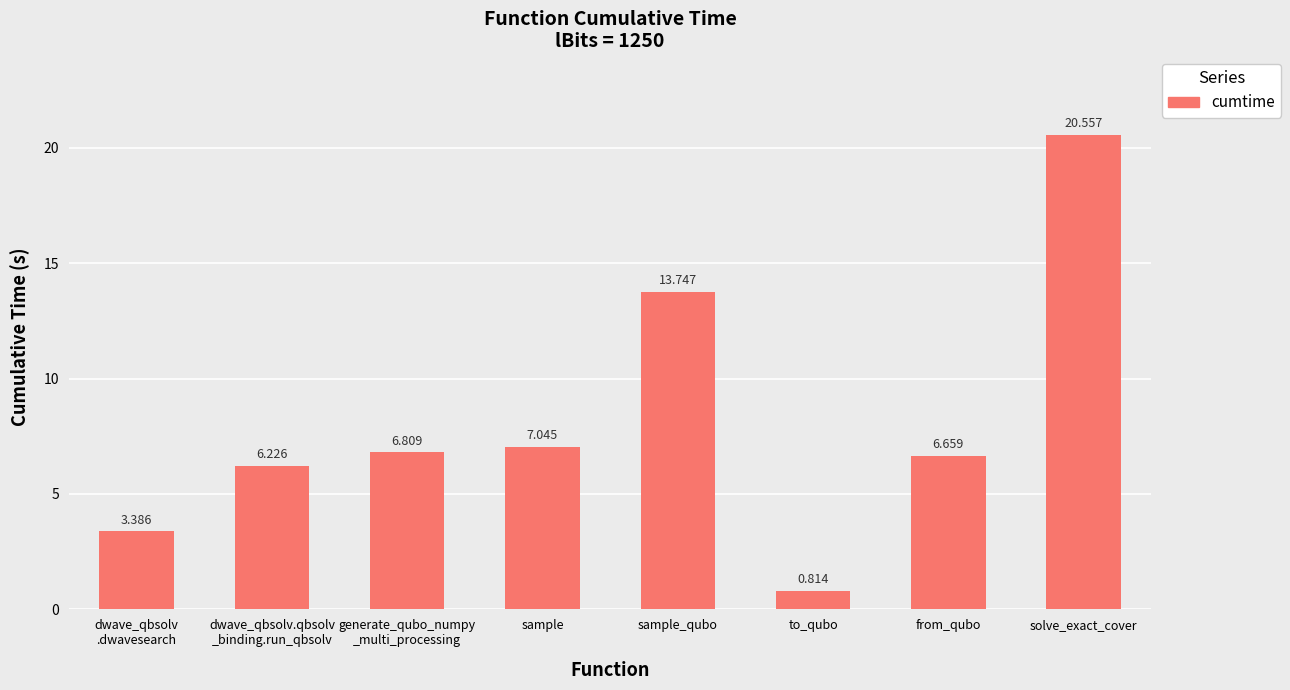

The chart shows a value of 11.7 at sample. True or false?

False